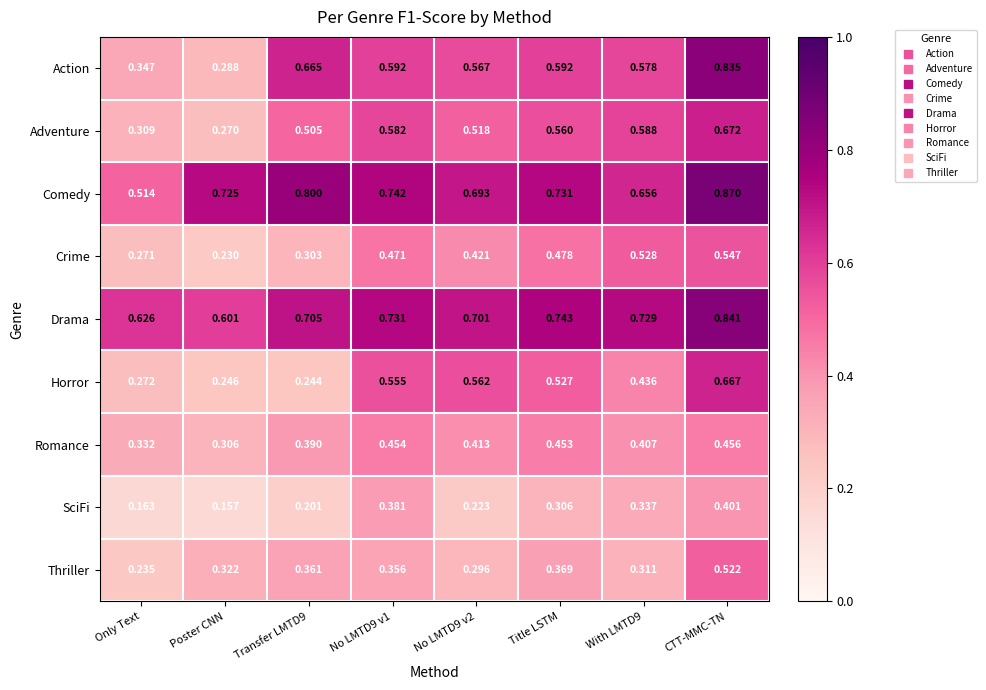

At No LMTD9 v2, list the series in order from smallest to largest.

SciFi, Thriller, Romance, Crime, Adventure, Horror, Action, Comedy, Drama